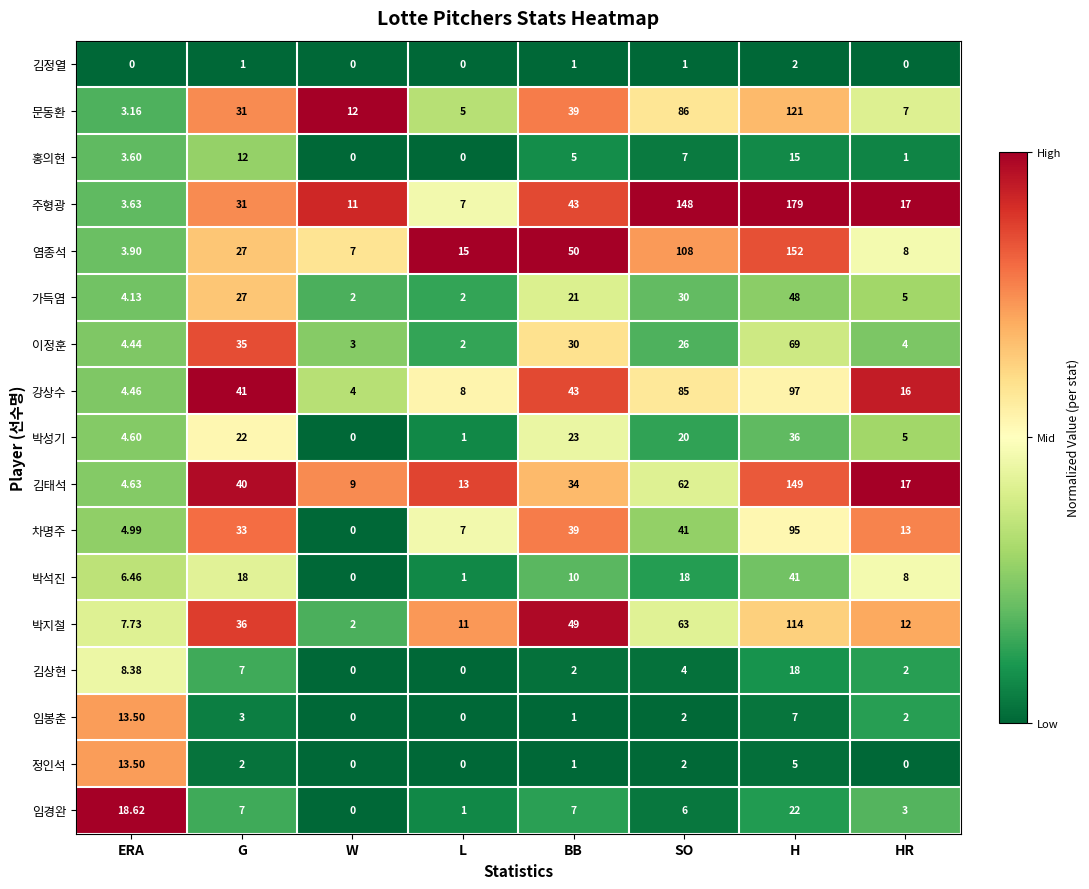

Which category has the highest value across all series?

H